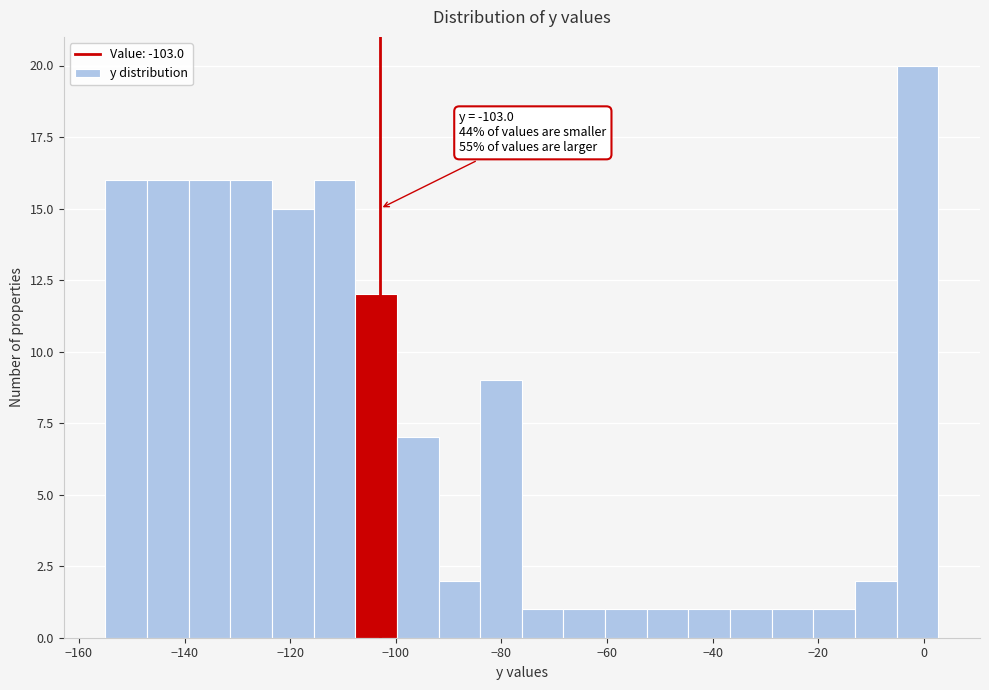

Read against the x-axis, roughly where is the centre of the tallest bar?

-2